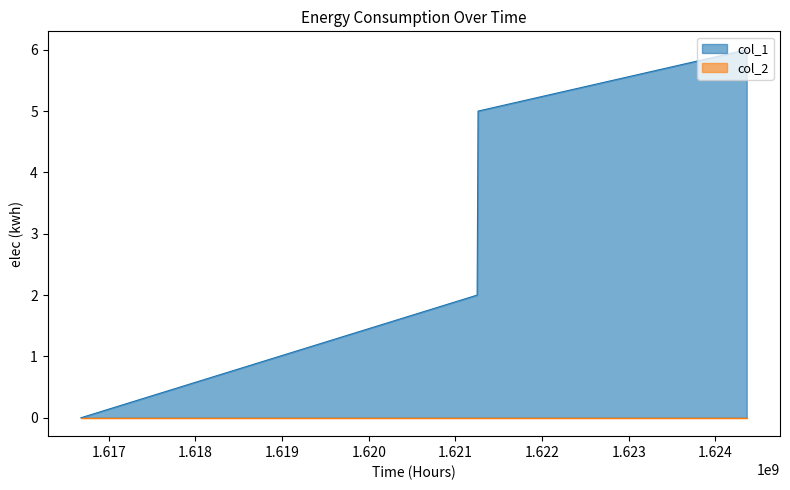

How many lines are shown in the chart?

2